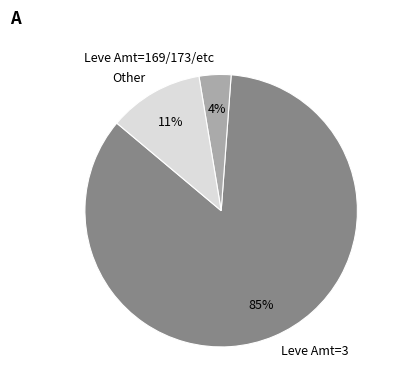

How many segments does this pie chart have?

3